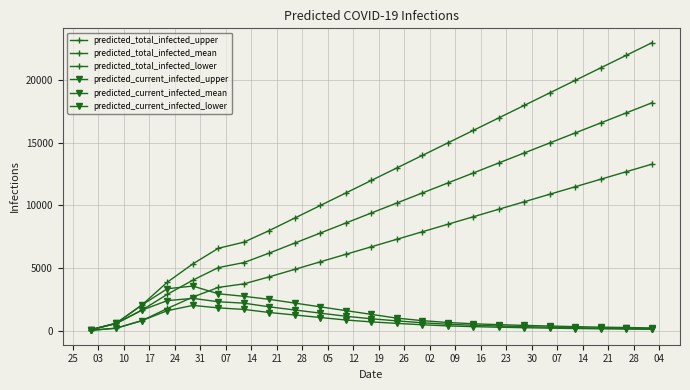

How many values in the predicted_total_infected_upper series are below 12000?

11